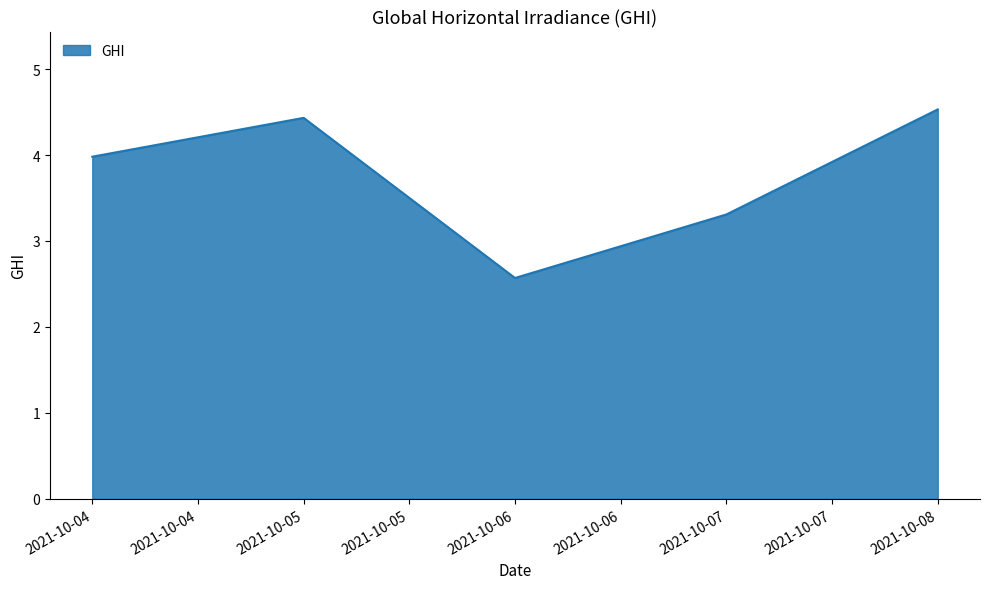

What is the maximum value shown in the chart?

4.5